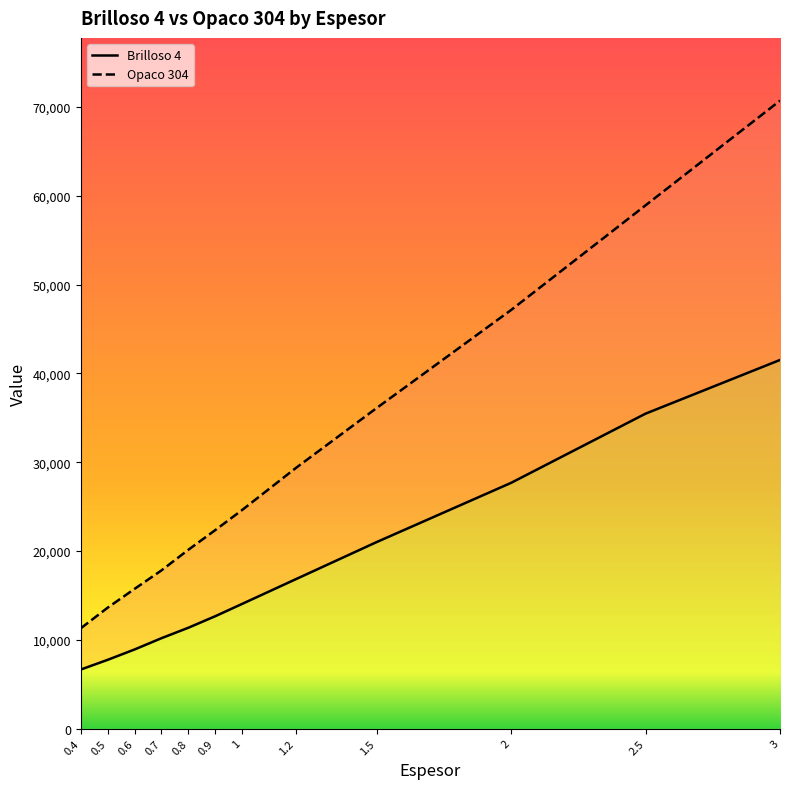

Does the chart have visible grid lines?

No